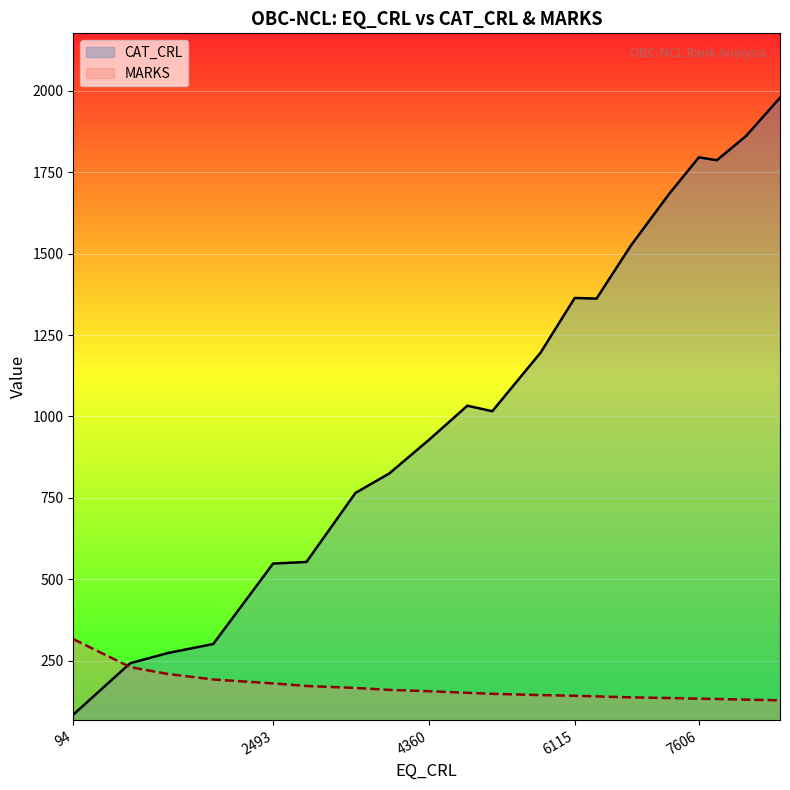

What value does the MARKS series have at 8174, to the nearest 10?

130